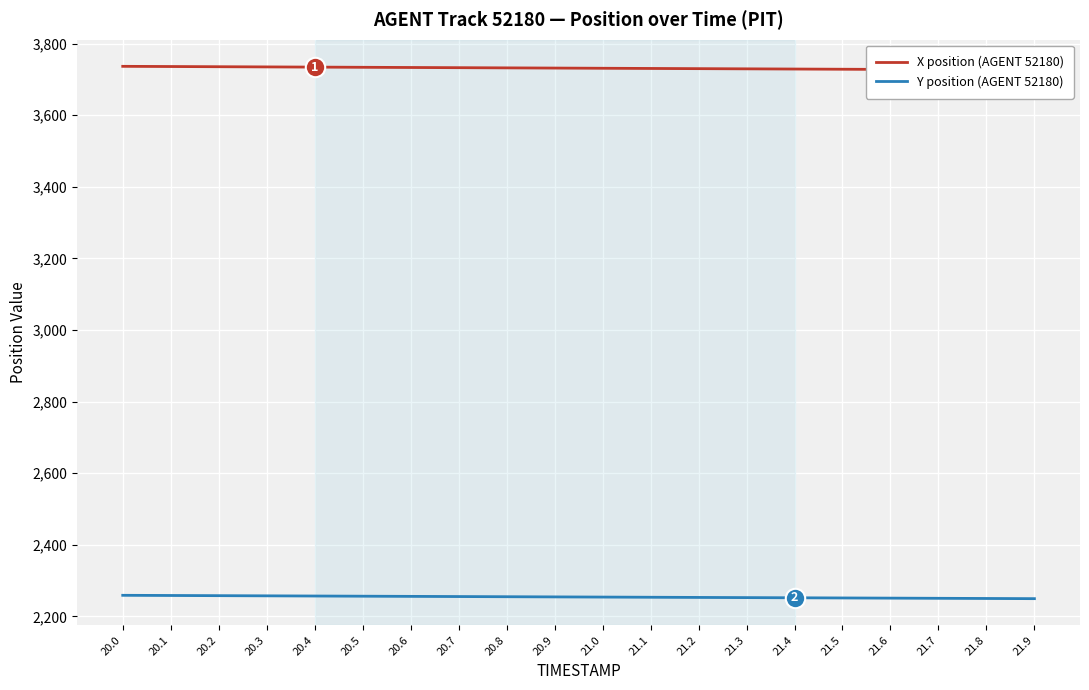

True or false: X position (AGENT 52180) and Y position (AGENT 52180) cross at least once.

False